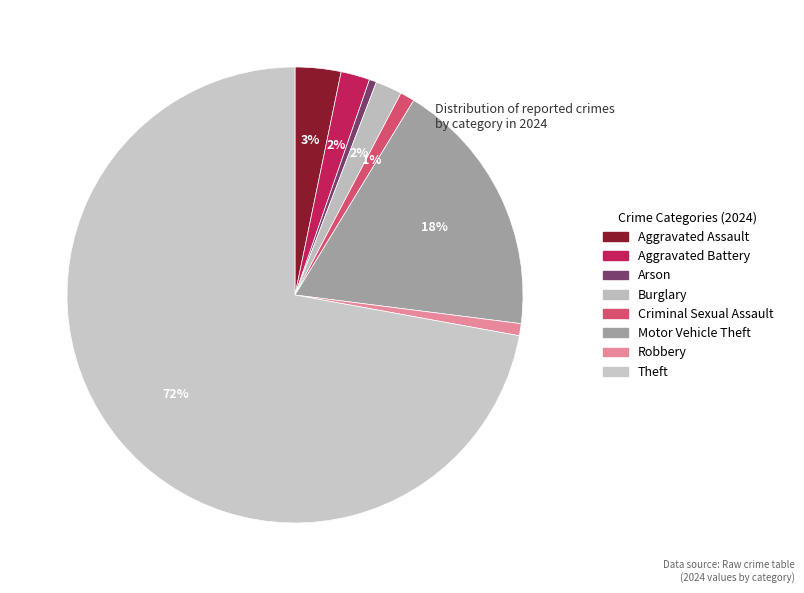

Combined, do Theft and Robbery account for over 50%?

Yes